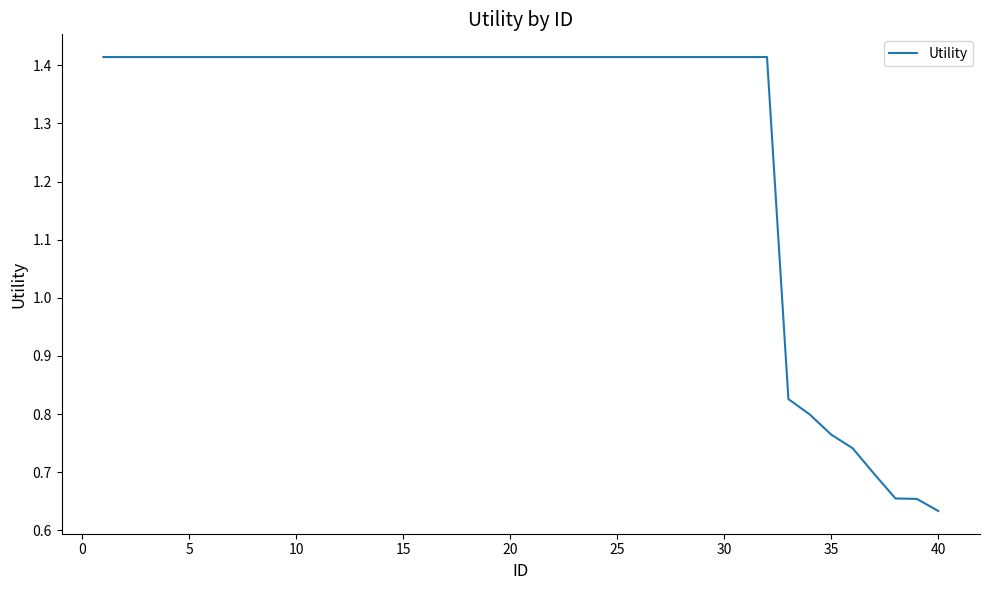

Reading left to right, extract all data points from this chart.

1.4	1.4	1.4	1.4	1.4	1.4	1.4	1.4	1.4	1.4	1.4	1.4	1.4	1.4	1.4	1.4	1.4	1.4	1.4	1.4	1.4	1.4	1.4	1.4	1.4	1.4	1.4	1.4	1.4	1.4	1.4	1.4	0.8	0.8	0.8	0.7	0.7	0.7	0.7	0.6